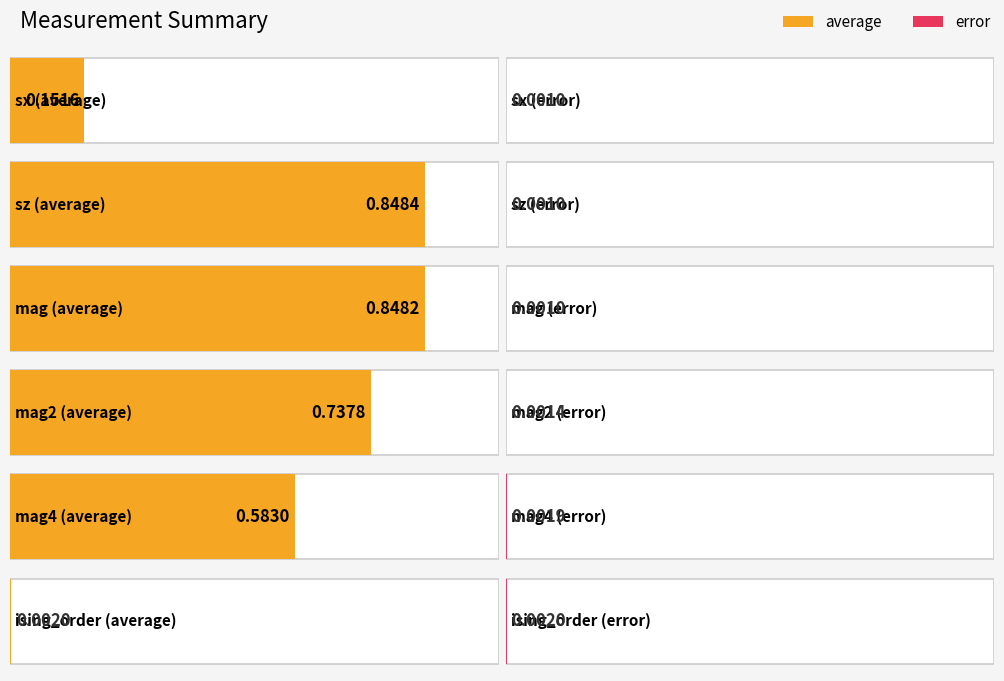

What is the average value of the average series?

0.5